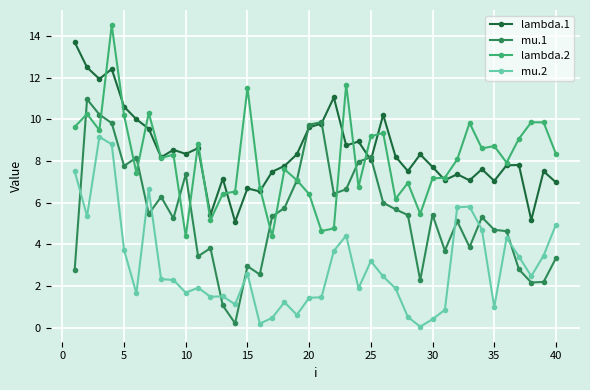

What is the minimum value for lambda.1?

5.1